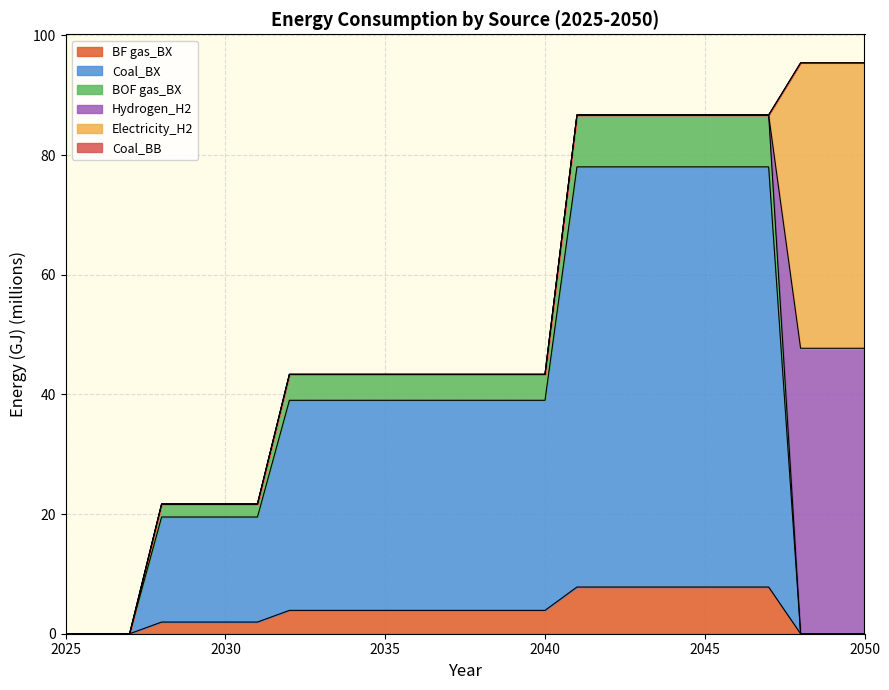

How many categories are shown in the chart?

26